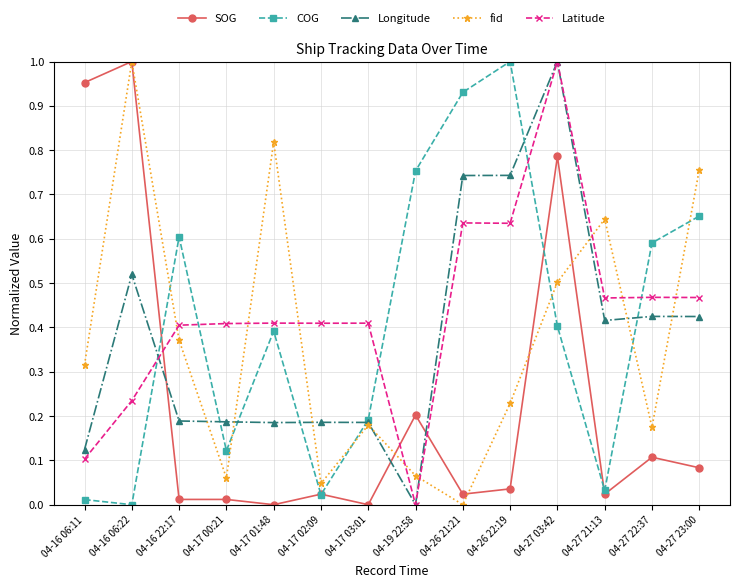

What is the total value across all series at 04-27 21:13?

1.6